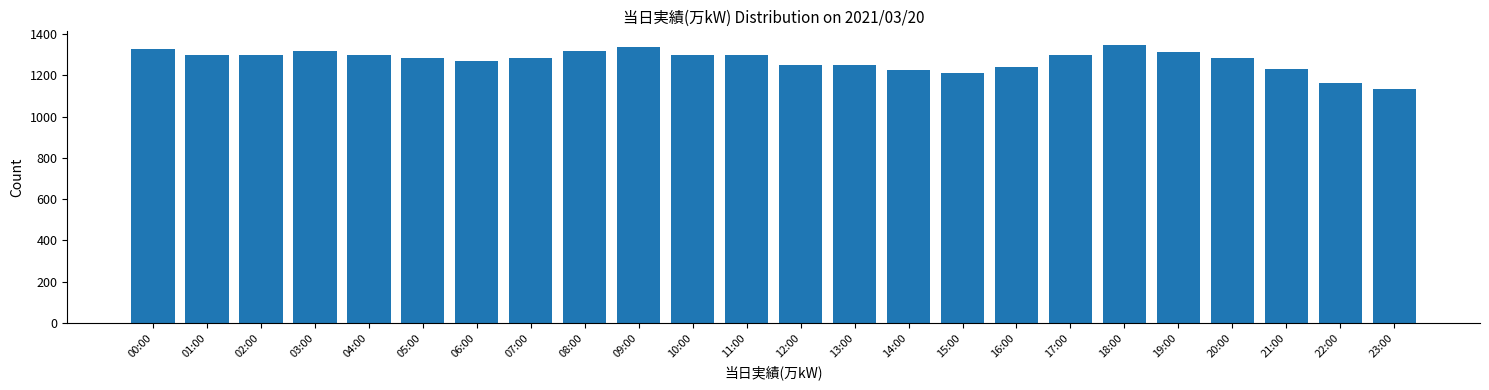

What is the change in value from 05:00 to 21:00?

-51